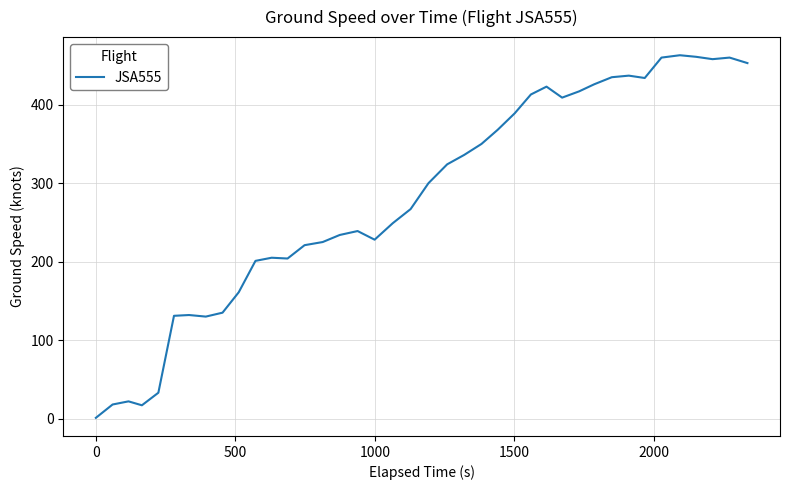

What is the greatest value displayed?

463